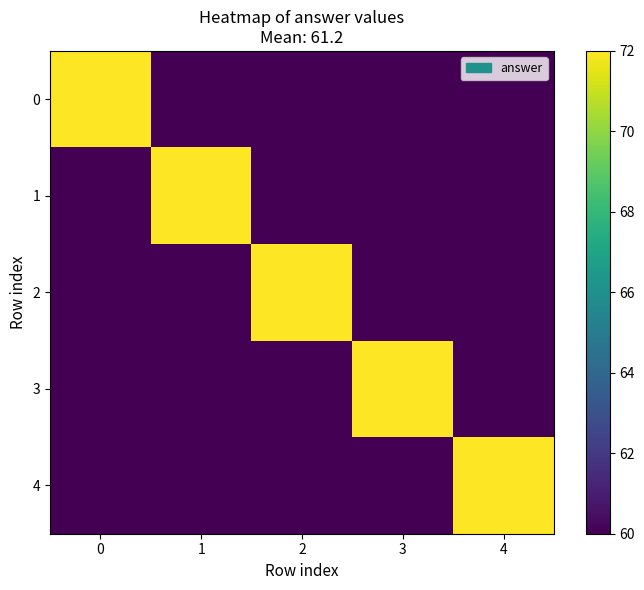

Rank the series by their maximum value, from highest to lowest.

0, 1, 2, 3, 4